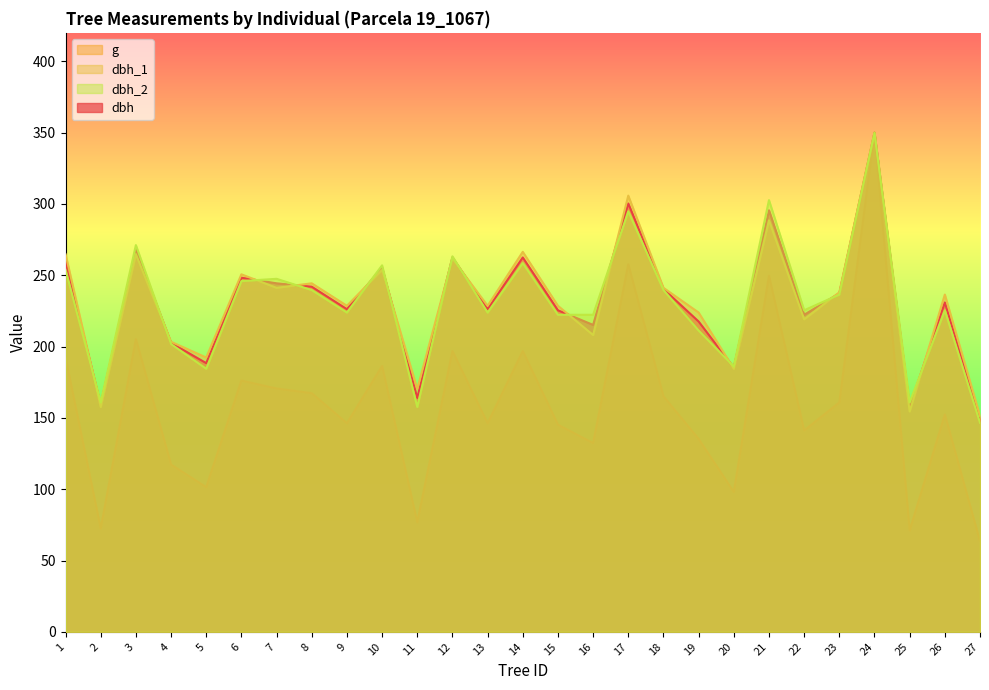

At which label does dbh reach its minimum?

27